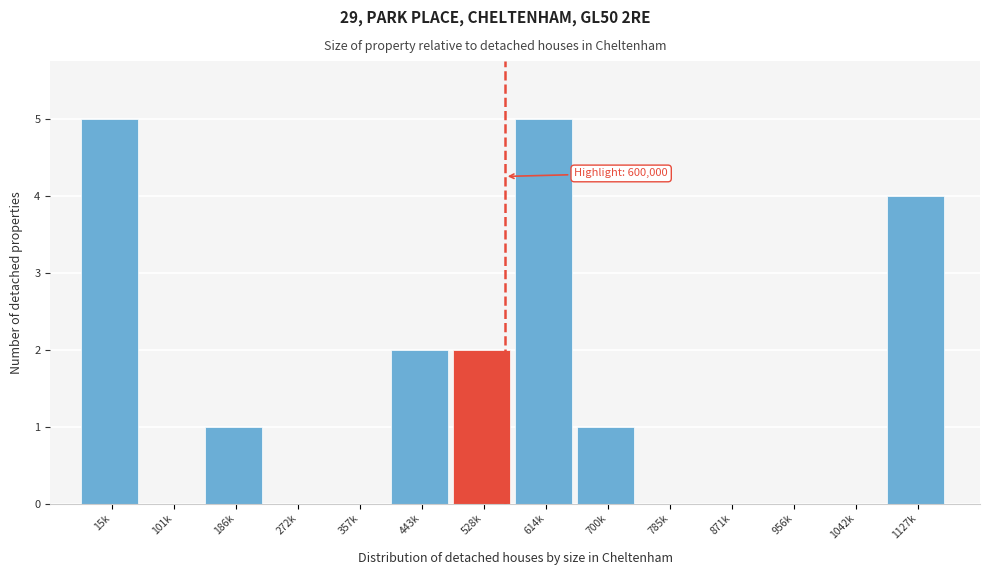

Reading left to right, extract all data points from this chart.

15k=5	101k=0	186k=1	272k=0	357k=0	443k=2	528k=2	614k=5	700k=1	785k=0	871k=0	956k=0	1042k=0	1127k=4